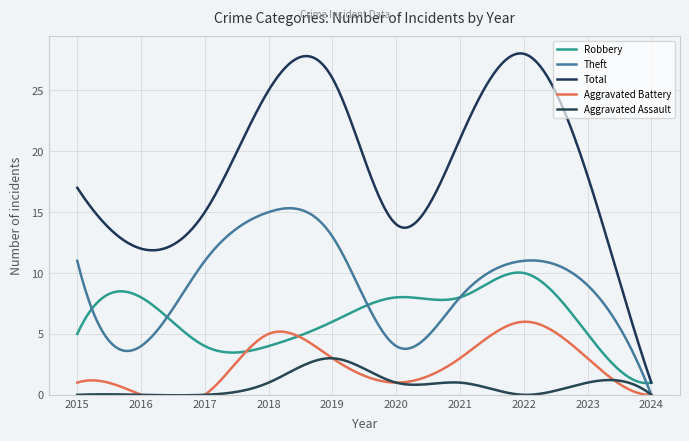

In Theft, how many points are higher than both neighbors (excluding endpoints)?

2